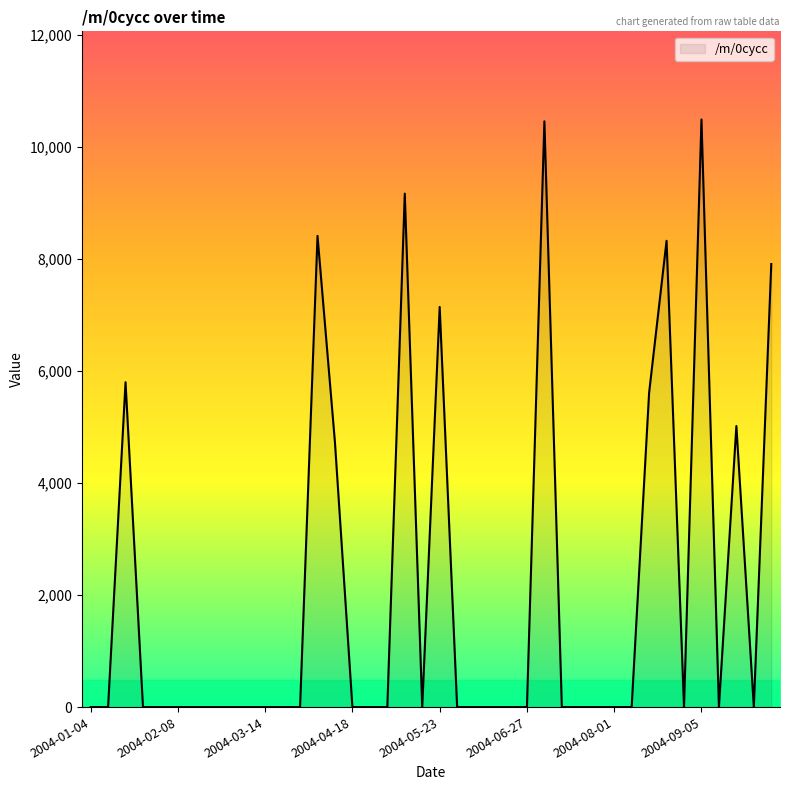

What is the difference between the maximum and minimum values?

10485.4